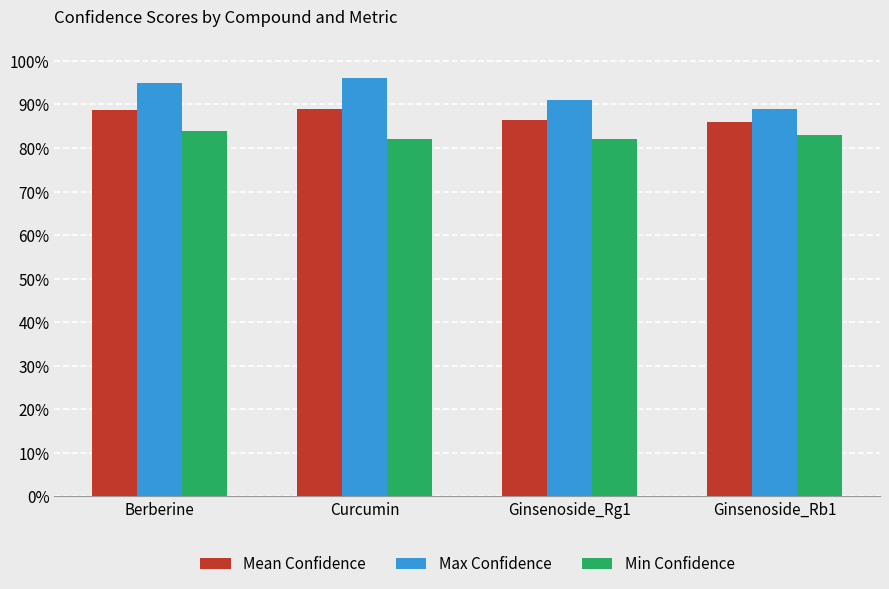

Reading left to right, what are all the values shown in this chart?

Mean Confidence: Berberine=0.9	Curcumin=0.9	Ginsenoside_Rg1=0.9	Ginsenoside_Rb1=0.9
Max Confidence: Berberine=0.9	Curcumin=1.0	Ginsenoside_Rg1=0.9	Ginsenoside_Rb1=0.9
Min Confidence: Berberine=0.8	Curcumin=0.8	Ginsenoside_Rg1=0.8	Ginsenoside_Rb1=0.8